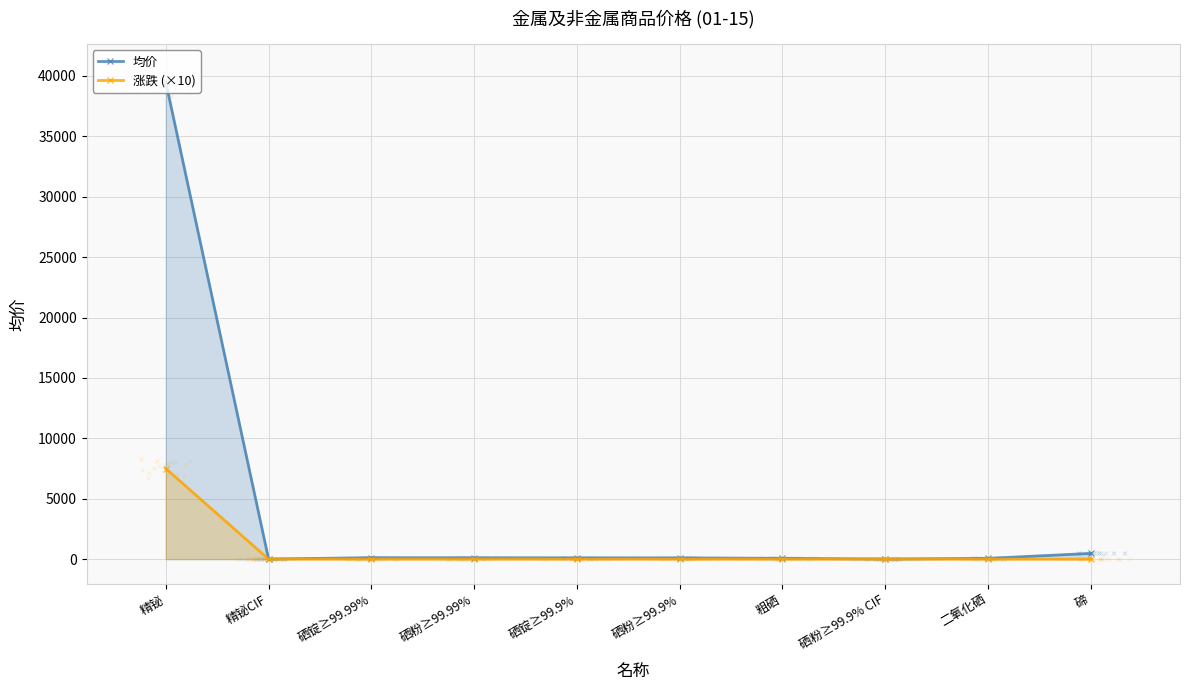

At which category is the sum across all series the highest?

精铋